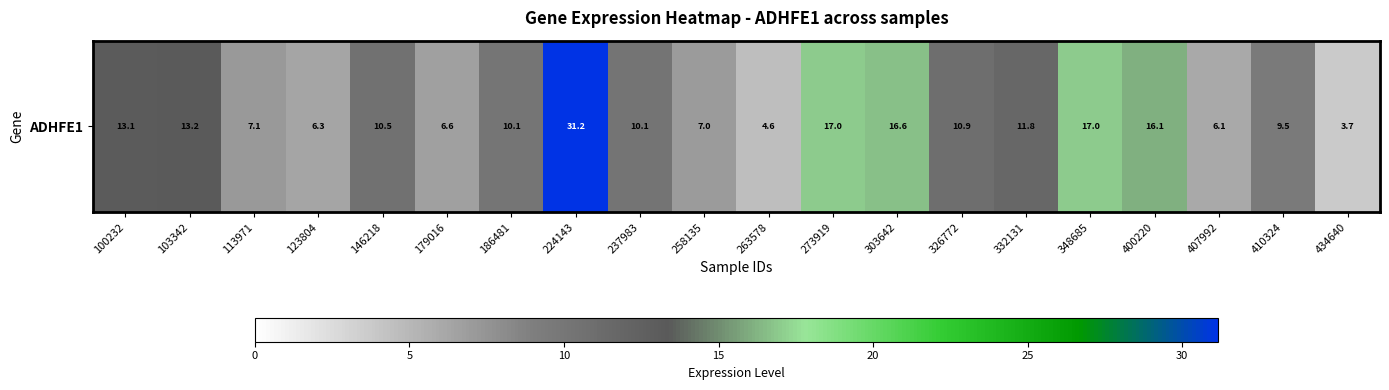

What is the difference between the maximum and minimum values?

27.5